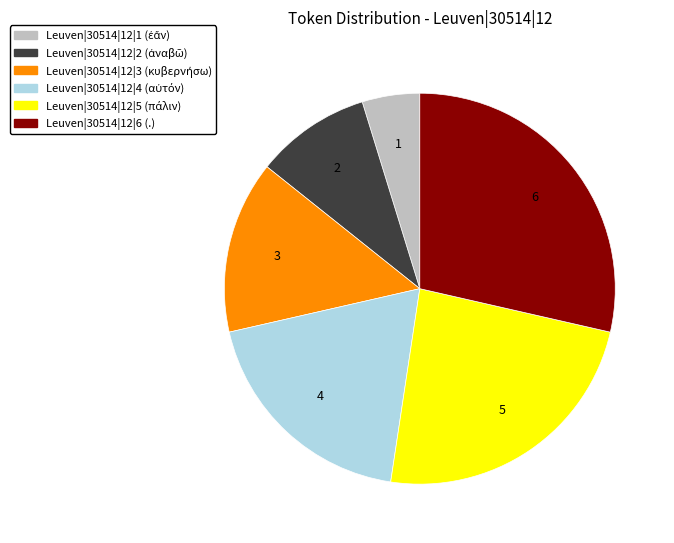

Does Leuven|30514|12|4 represent more than half of the total?

No